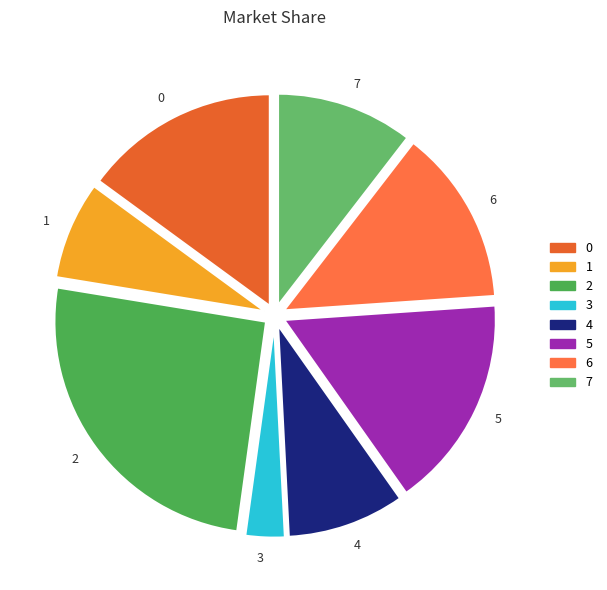

Combined, do 4 and 7 account for over 50%?

No